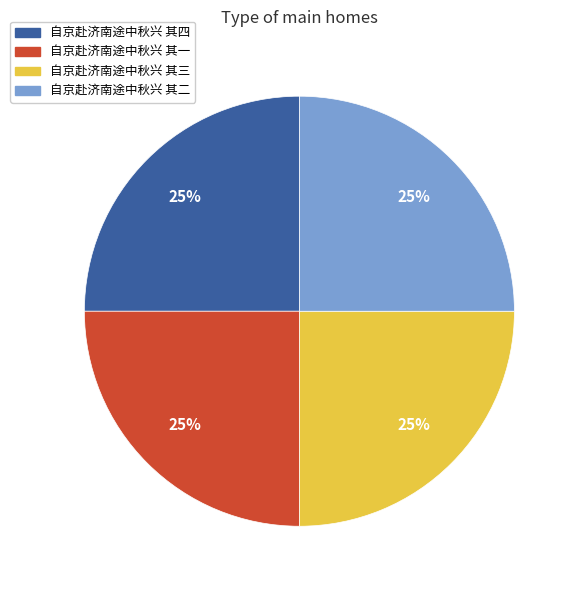

The 自京赴济南途中秋兴 其二 slice represents 25% of the pie. True or false?

True